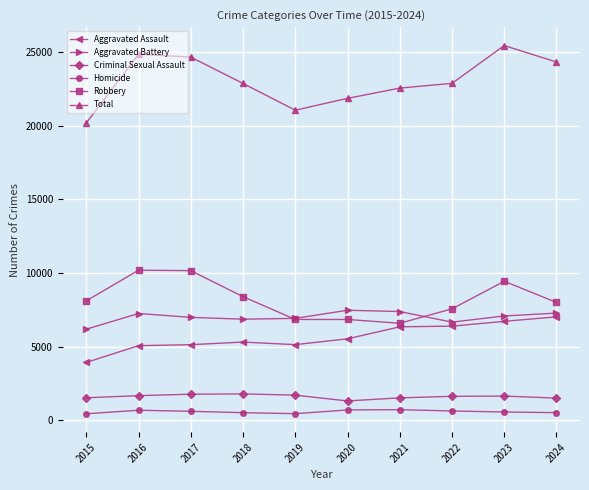

True or false: Aggravated Battery has a value of 6664 at 2022.

True